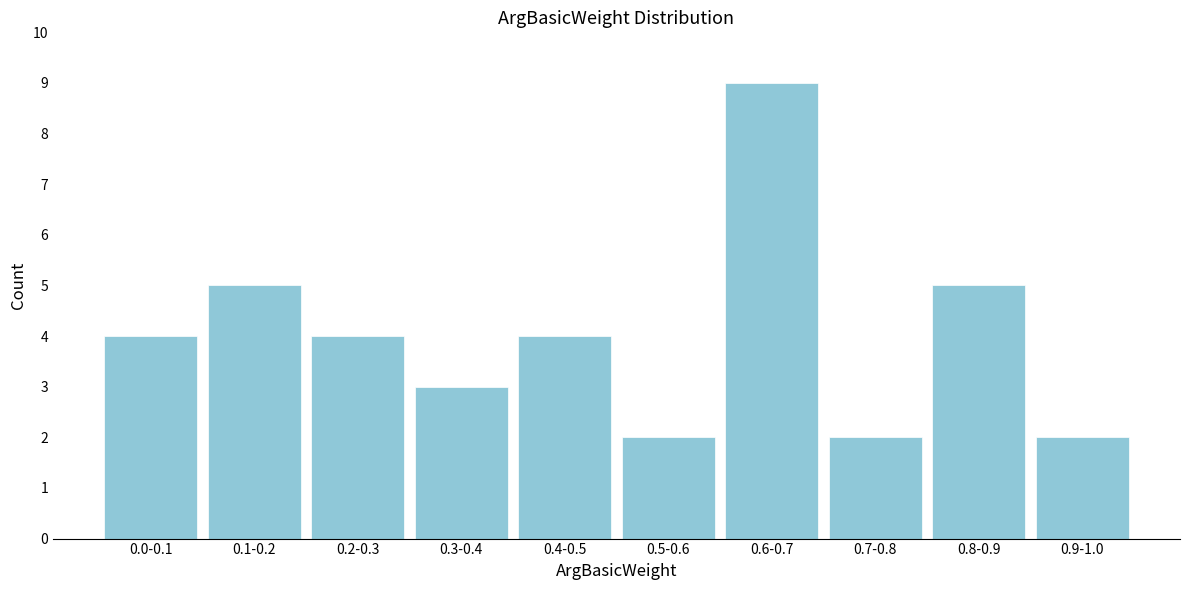

Reading left to right, transcribe all the data shown in this chart.

0.0-0.1=4	0.1-0.2=5	0.2-0.3=4	0.3-0.4=3	0.4-0.5=4	0.5-0.6=2	0.6-0.7=9	0.7-0.8=2	0.8-0.9=5	0.9-1.0=2